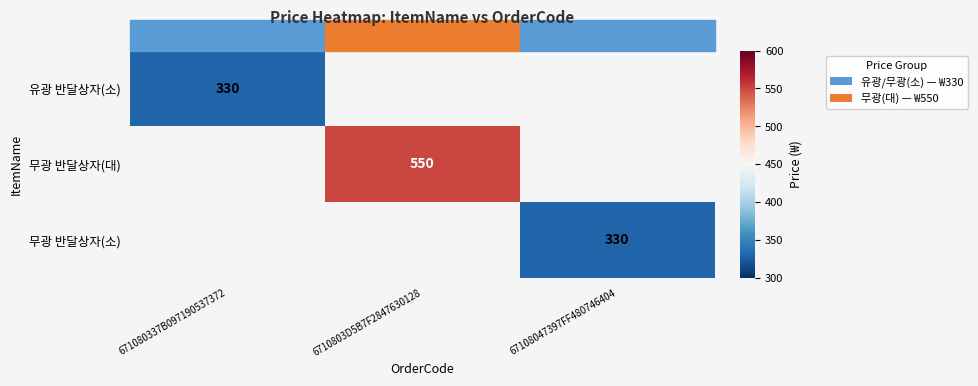

The value of 무광 반달상자(대) at 6710803D5B7F2847630128 is 794. True or false?

False